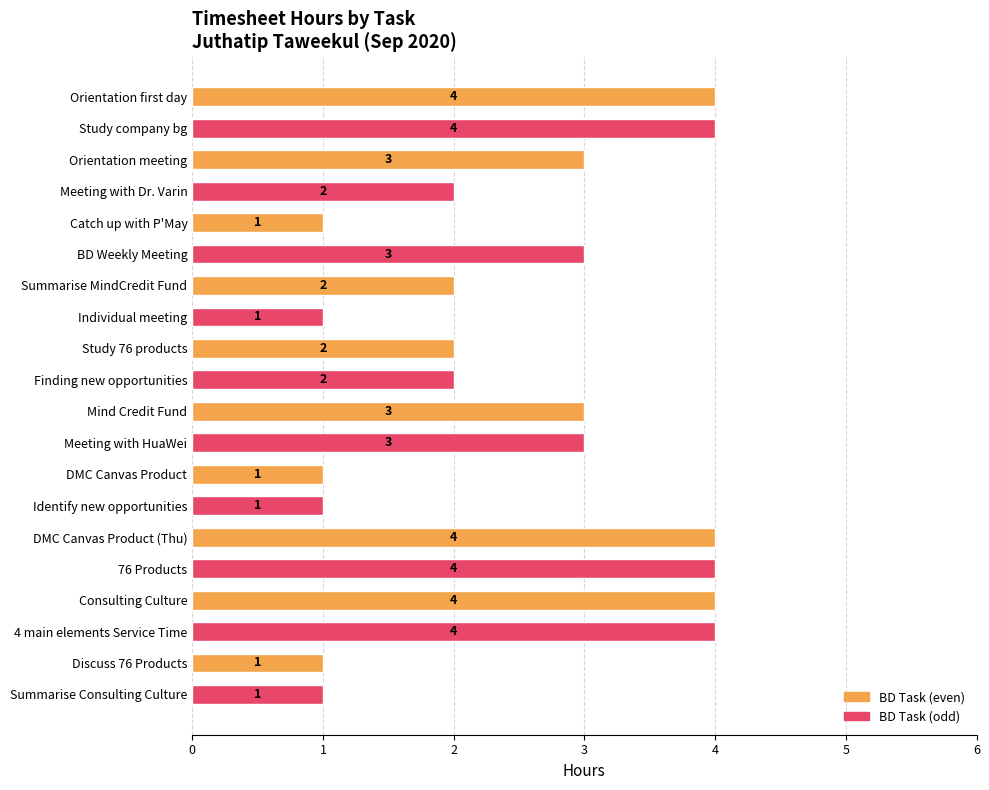

What is the approximate value at Consulting Culture?

4